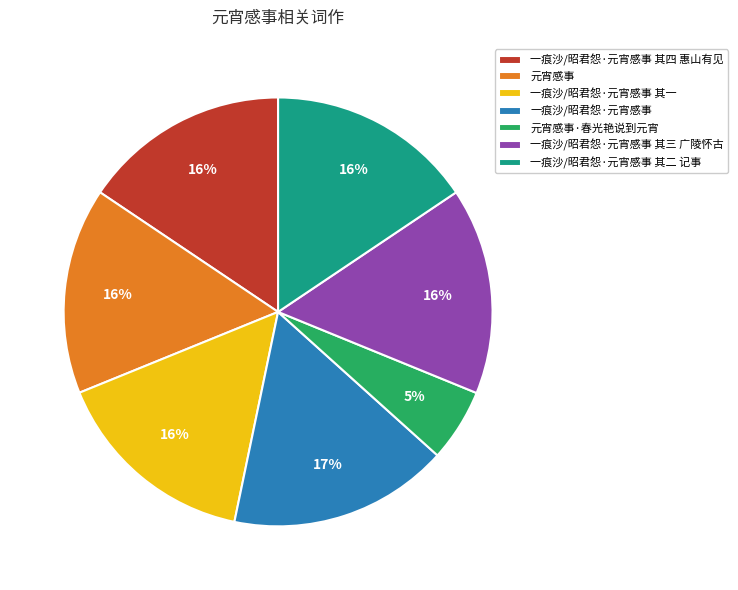

Between 一痕沙/昭君怨·元宵感事 and 一痕沙/昭君怨·元宵感事 其二 记事, which is larger?

一痕沙/昭君怨·元宵感事